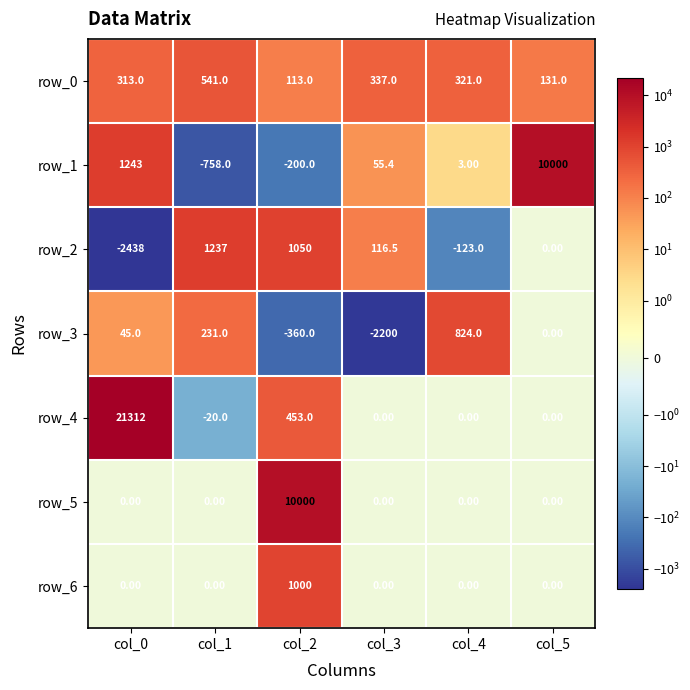

True or false: row_2 has a value of -2438.0 at col_0.

True